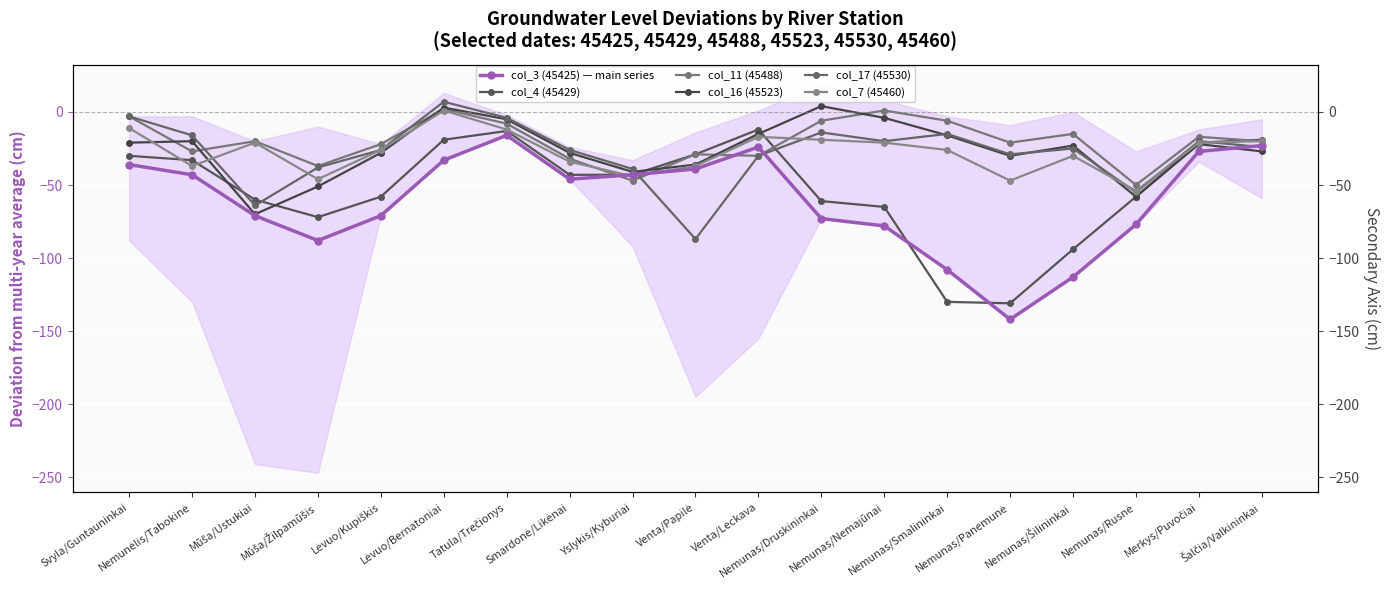

The value of col_7 (45460) at Nemunas/Druskininkai is -19. True or false?

True